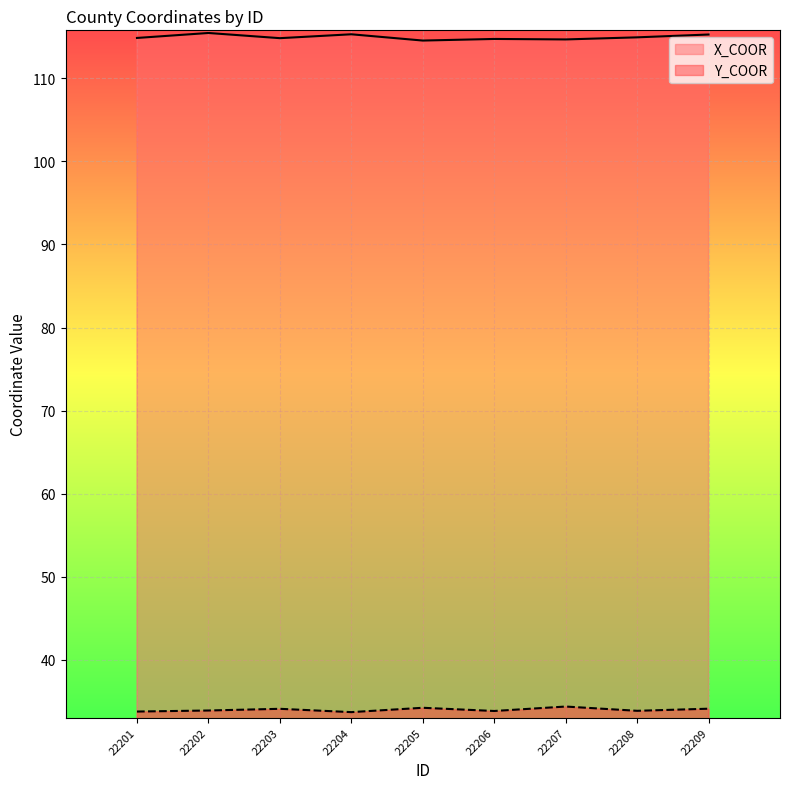

What is the smallest value displayed?

33.7